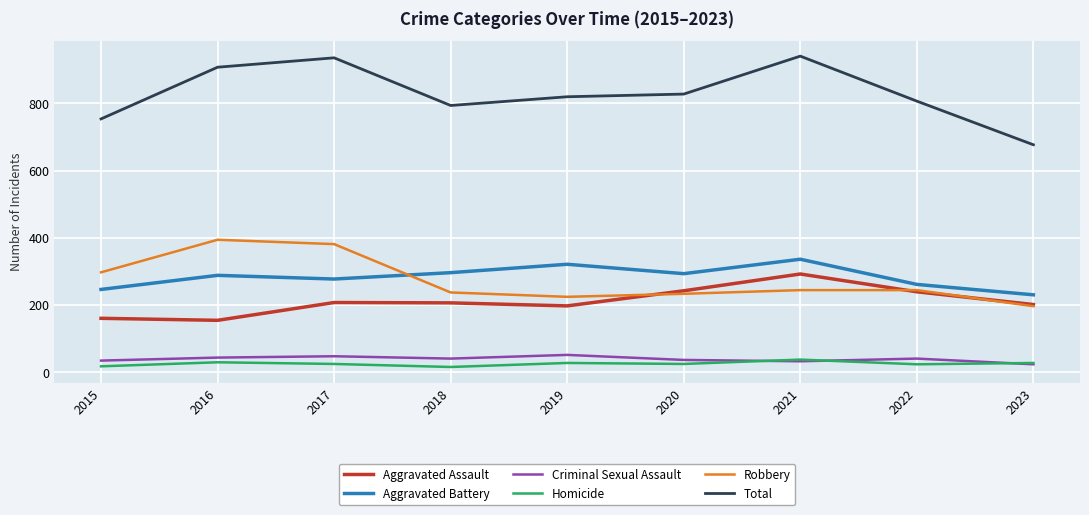

Which series has the largest total across all categories?

Total